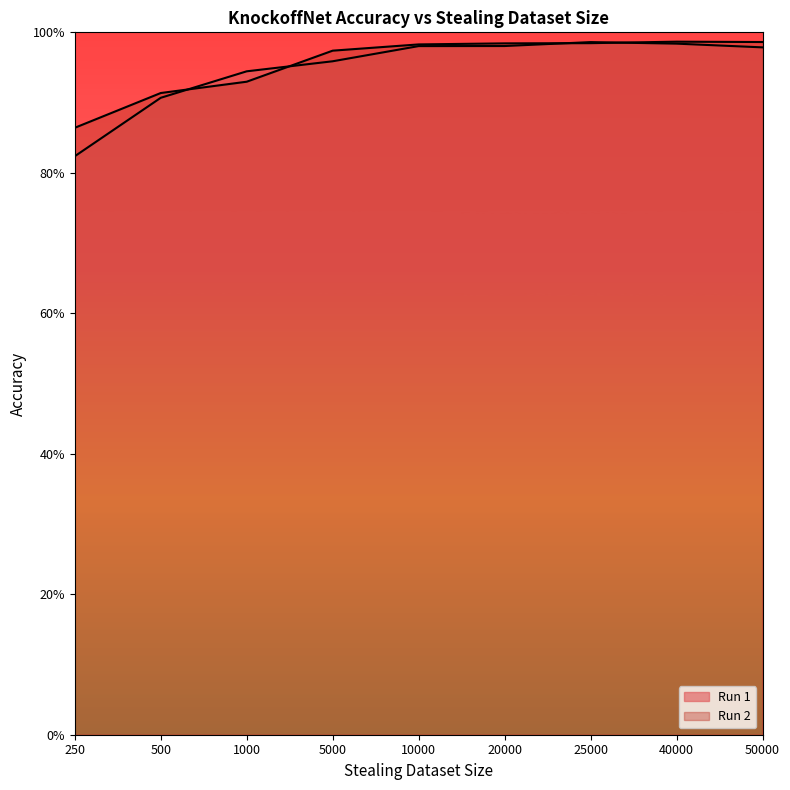

What is the highest value of the Run 1 series?

1.0